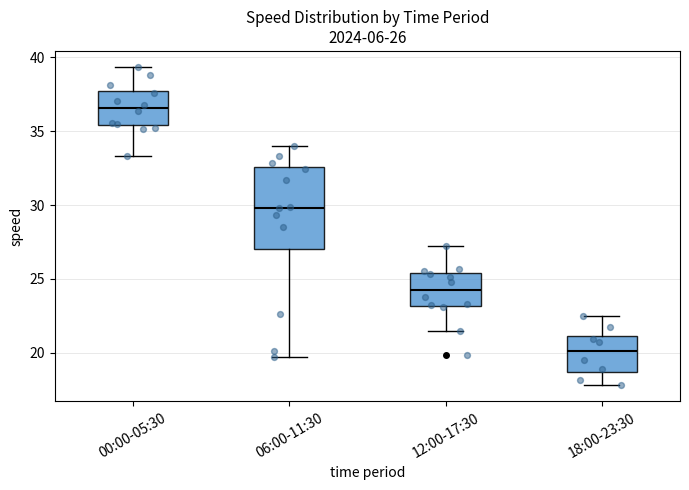

Which box is the tallest, from its lower edge to its upper edge?

06:00-11:30